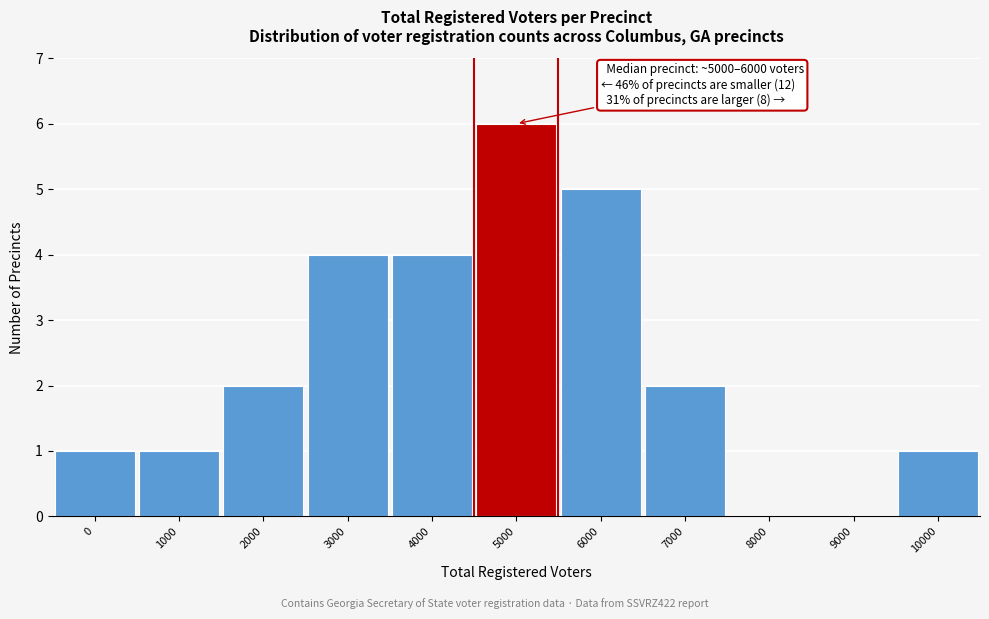

Reading right to left, extract all data points from this chart.

10000=1	9000=0	8000=0	7000=2	6000=5	5000=6	4000=4	3000=4	2000=2	1000=1	0=1